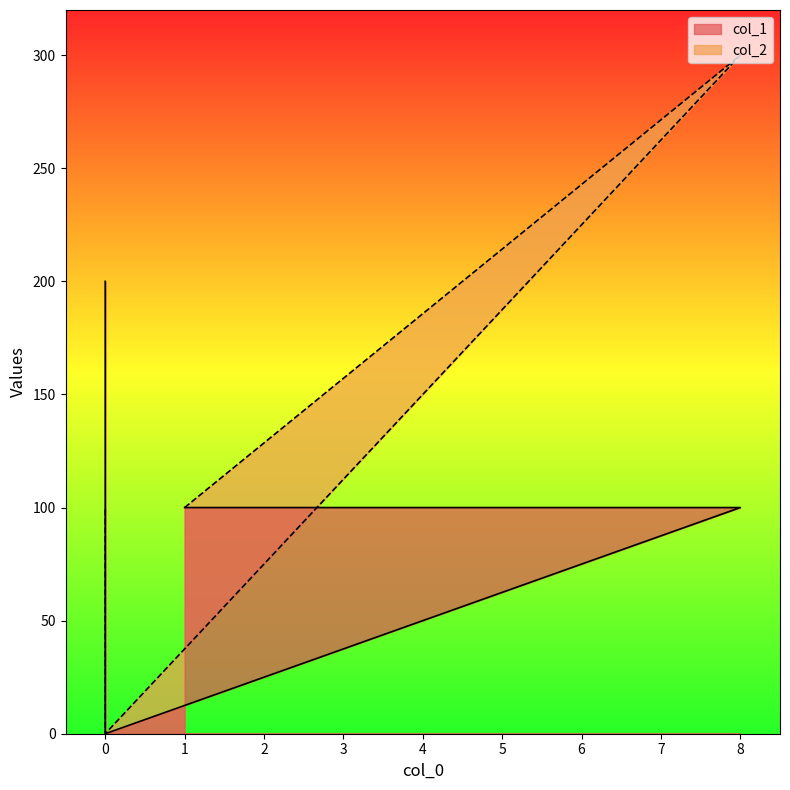

Reading left to right, what are all the values shown in this chart?

col_1: 100	100	0	10	200
col_2: 100	300	0	10	100